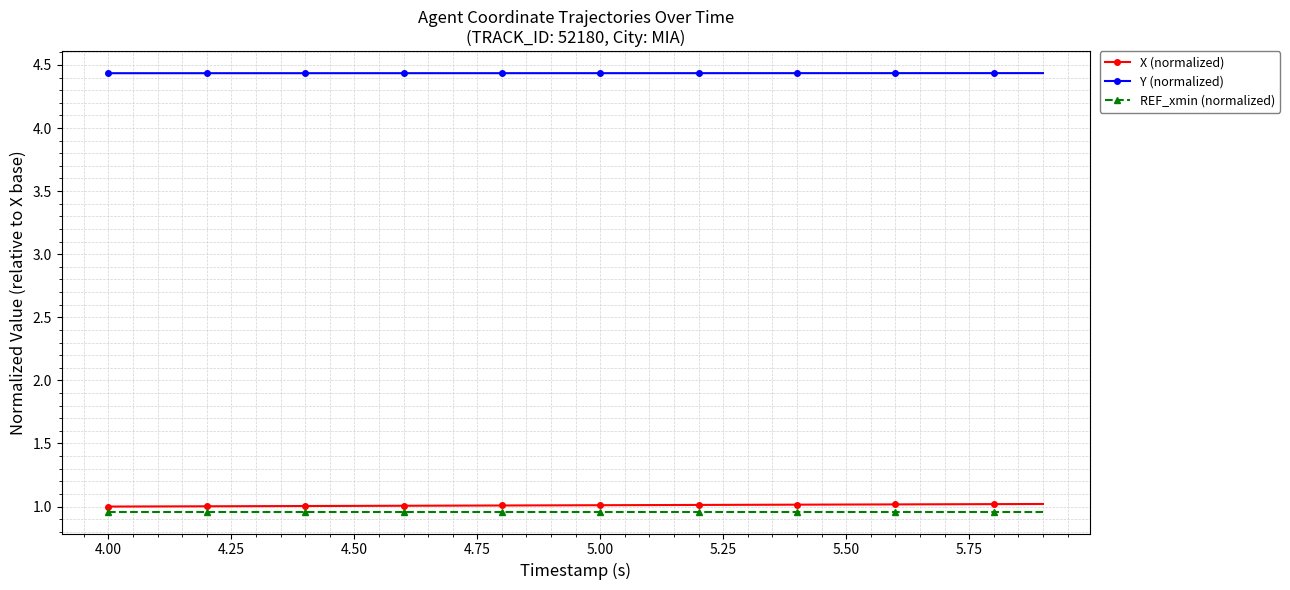

True or false: X (normalized) and Y (normalized) intersect in this chart.

False